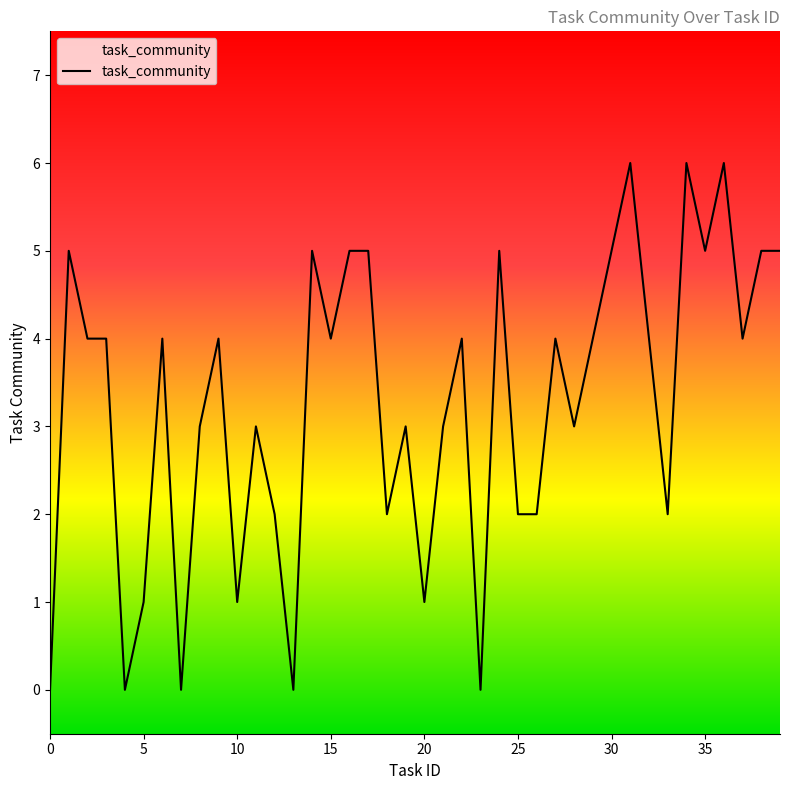

What is the sum of all values?

131